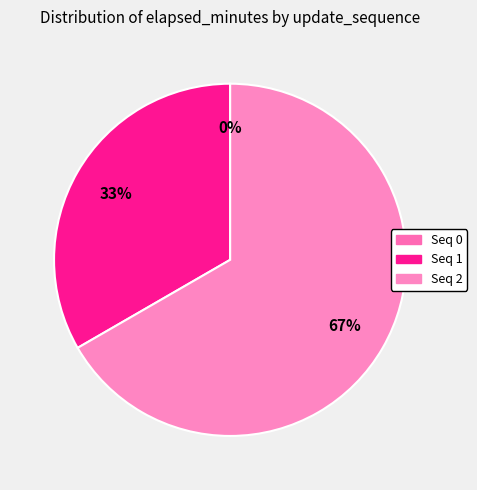

Rank the categories by value from lowest to highest.

0, 1, 2